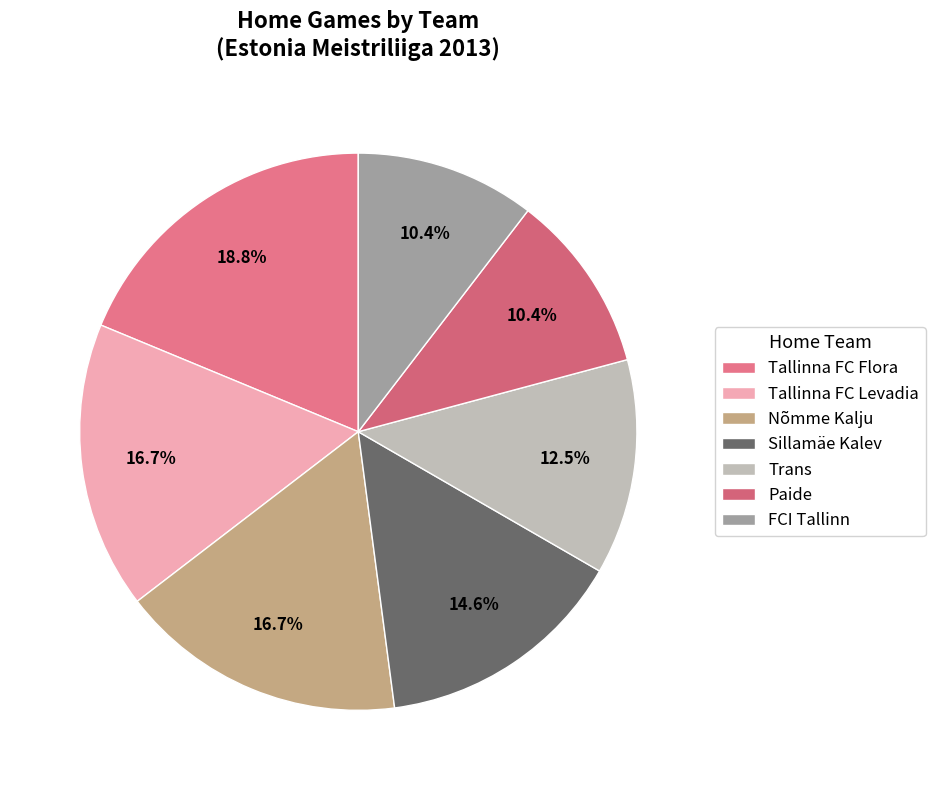

Which category has the biggest portion of the pie?

Tallinna FC Flora